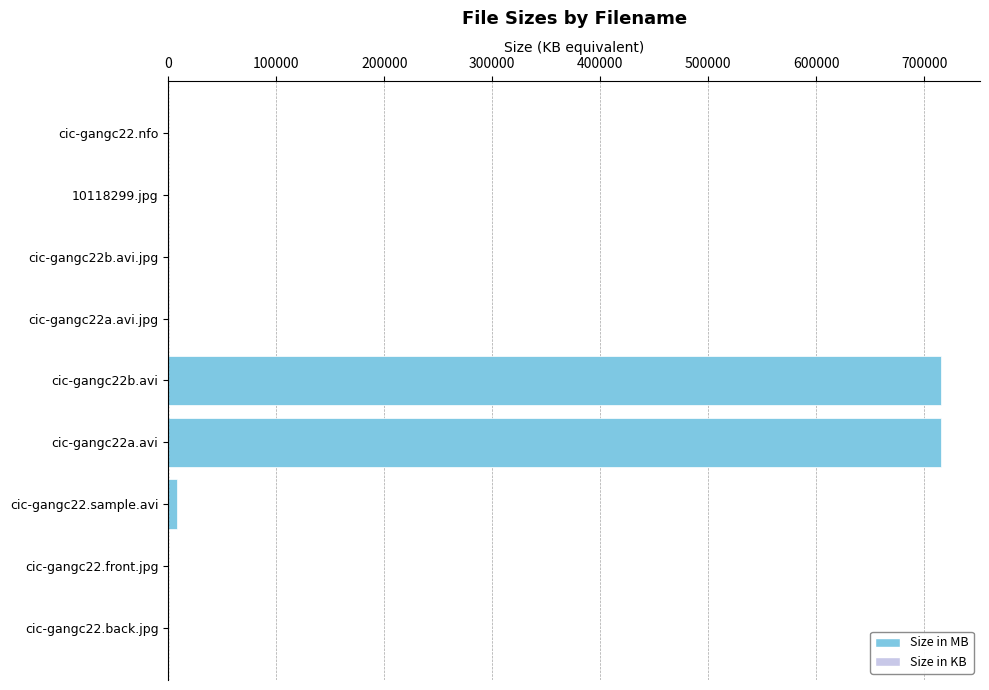

What is the average value?

160070.9